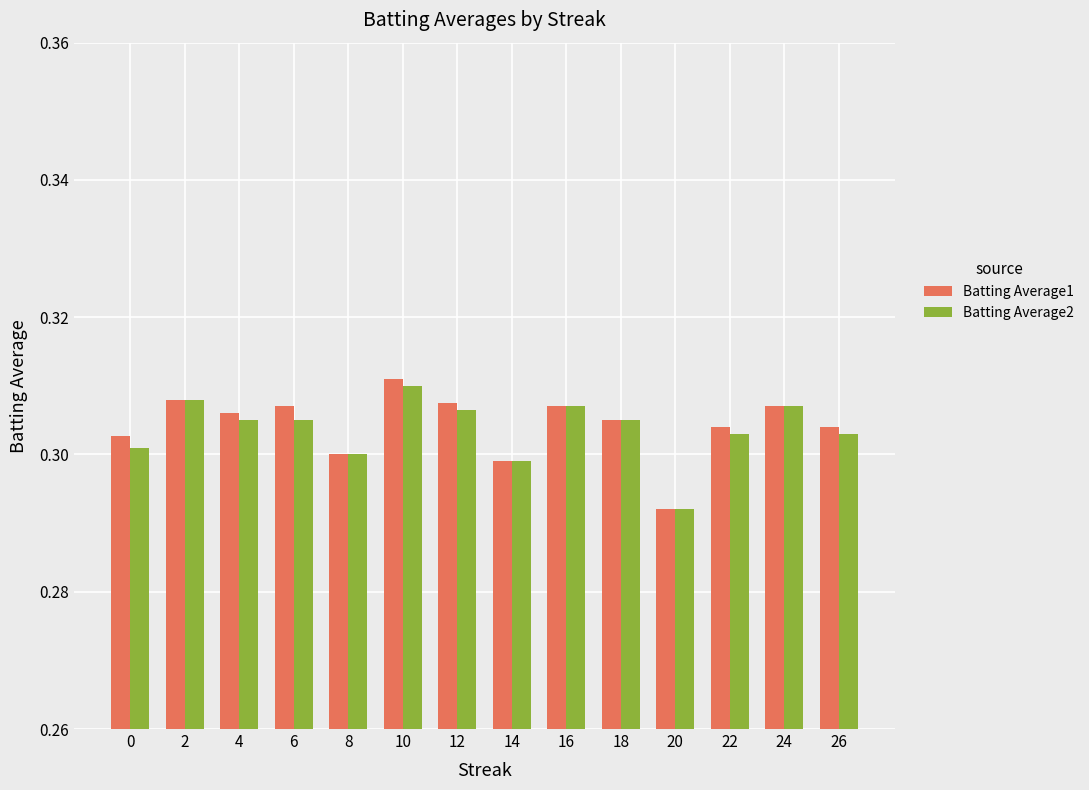

How many bars are there in total?

28